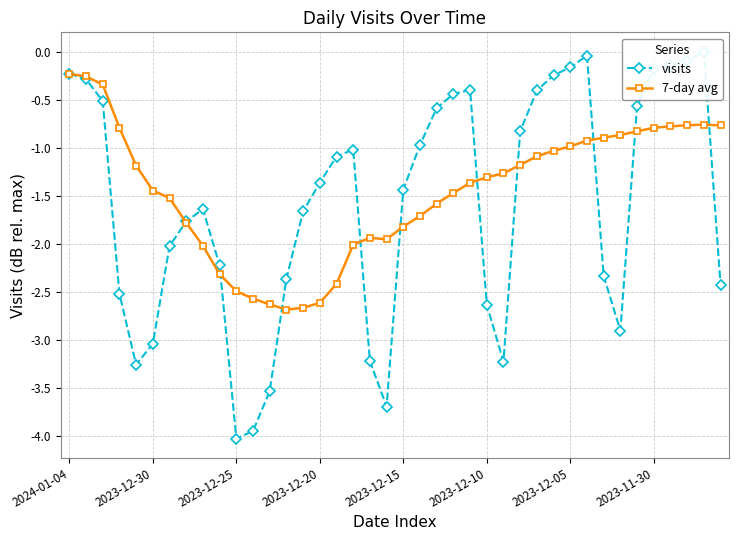

What is the average value of the 7-day avg series?

-1.5